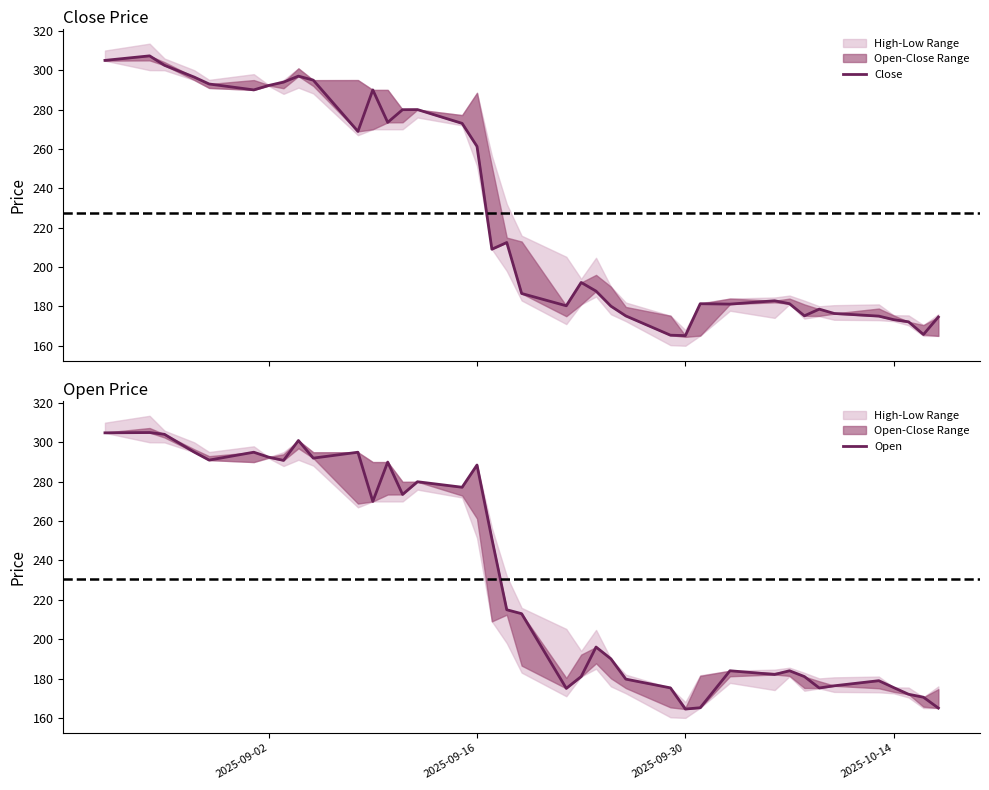

After their last crossing, which series has the higher values: Close or Open?

Close